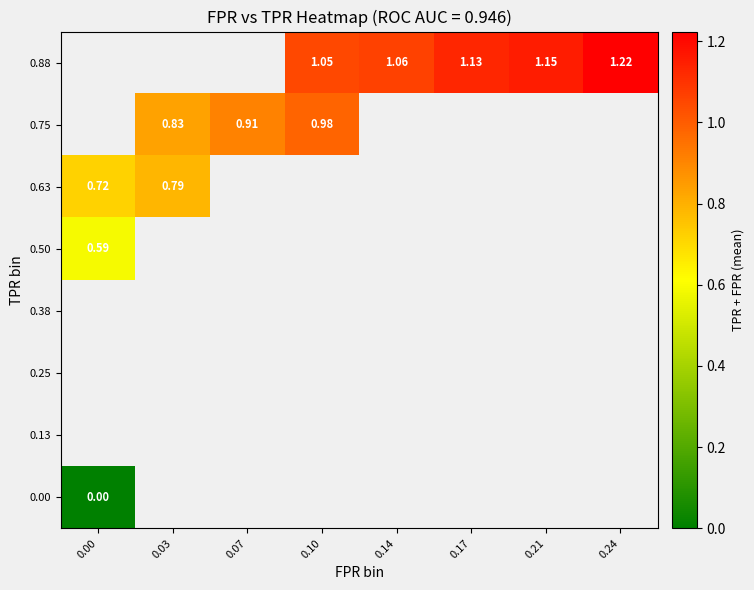

What is the highest value of the 0.63 series?

0.8